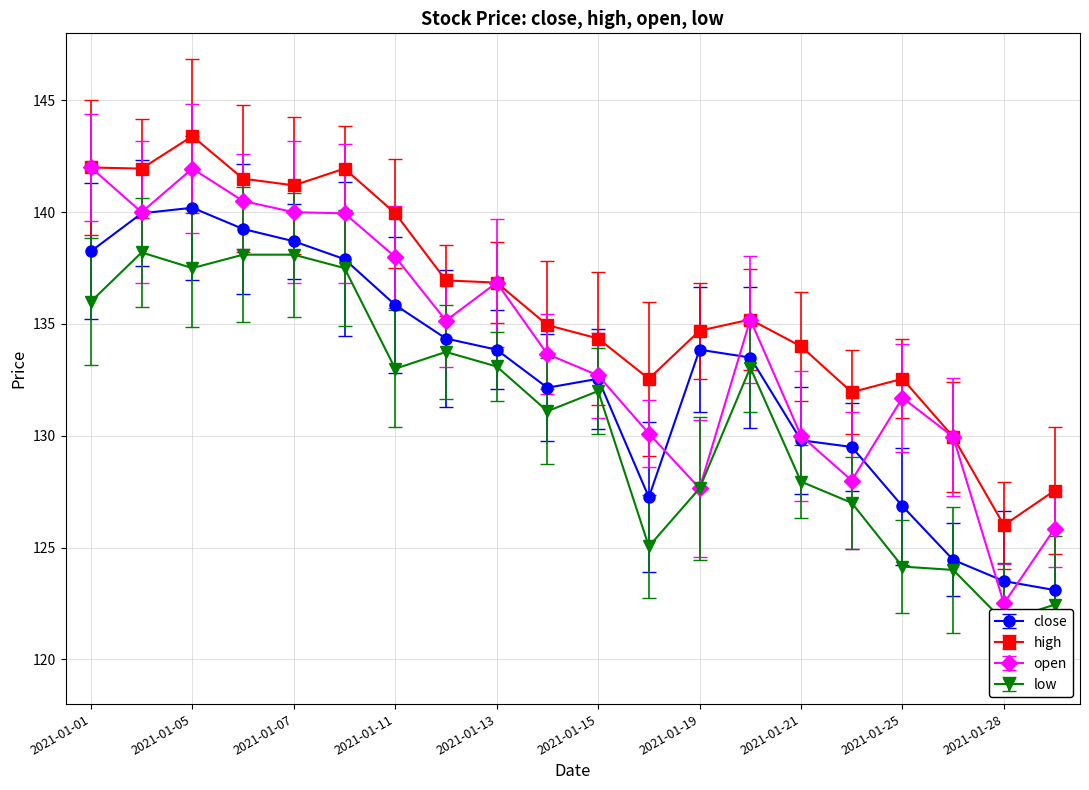

At which label does high reach its minimum?

2021-01-28